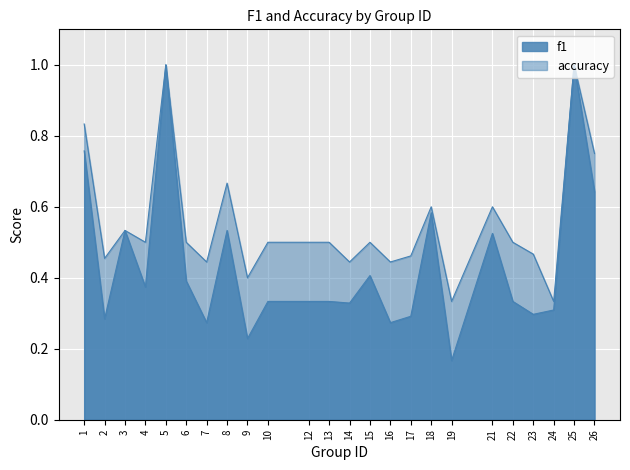

Which series has the largest total across all categories?

accuracy